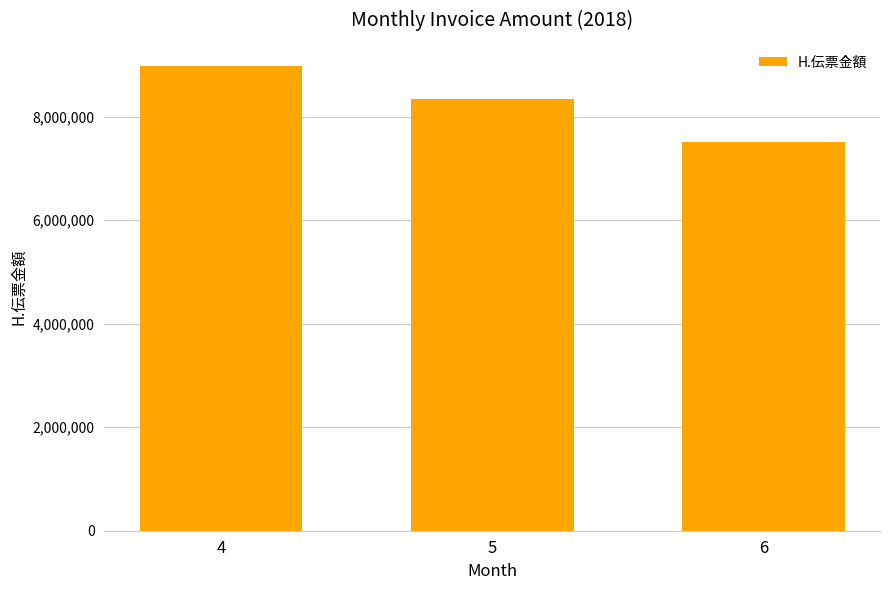

How many data points are less than 8343344?

1